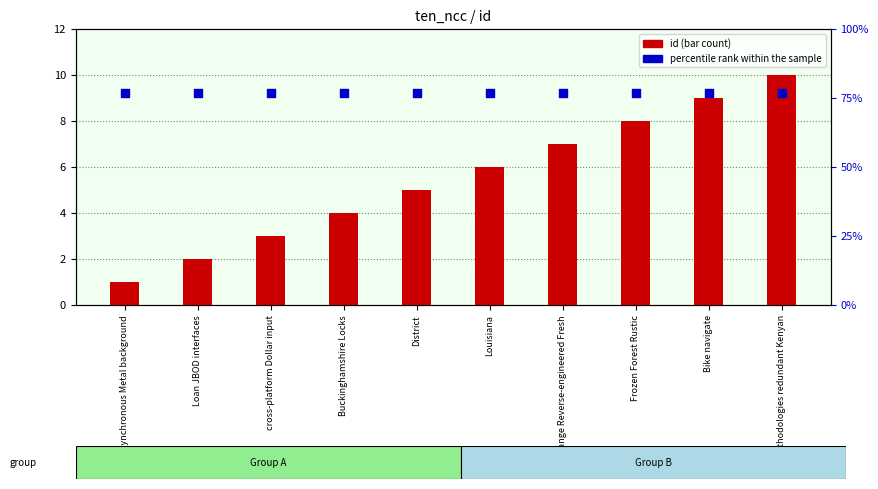

Which series contains the lowest Y value?

id